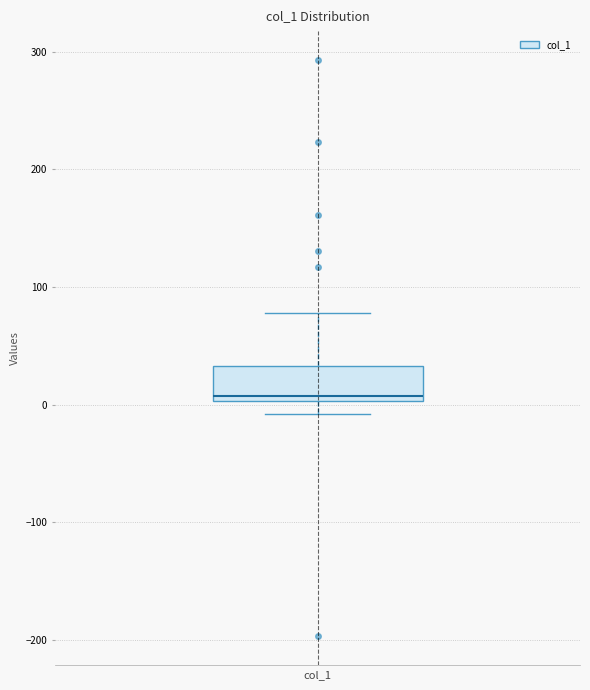

Where does the median line of the box for col_1 sit on the y-axis? The values are not printed on the chart, so give them approximately, as read against the axis.

10